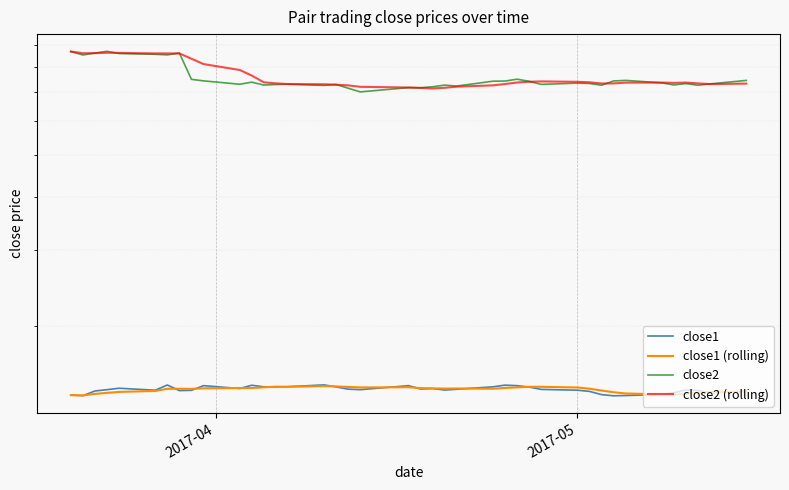

Is the value of close1 (rolling) at 5 greater than the value of close1 at 25?

No